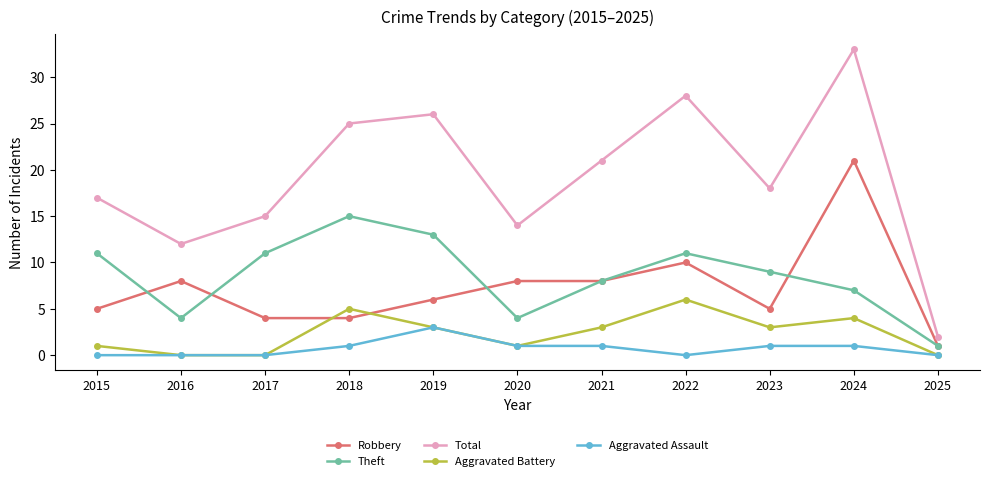

What is the approximate value of Aggravated Battery at 2024?

4